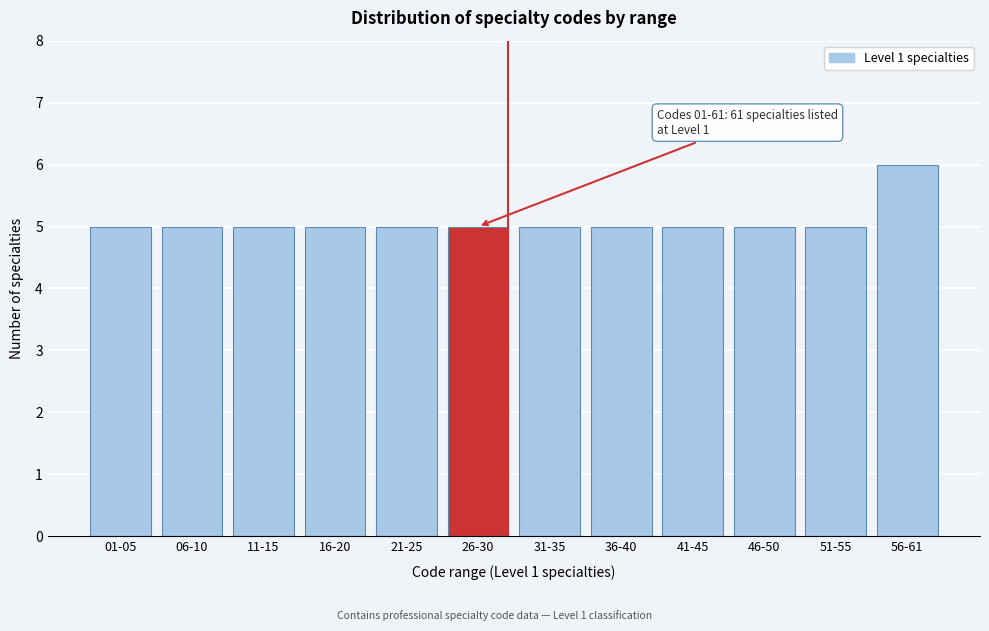

Reading left to right, list all the values displayed in this chart.

5	5	5	5	5	5	5	5	5	5	5	6